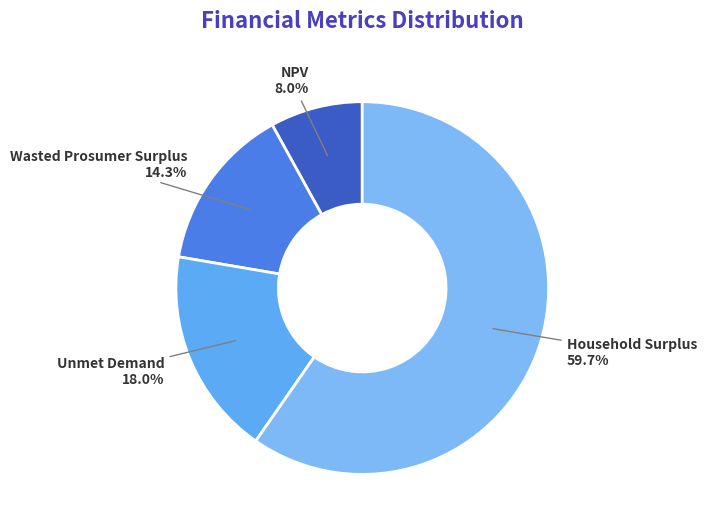

To the nearest percent, what is the average slice percentage?

25%